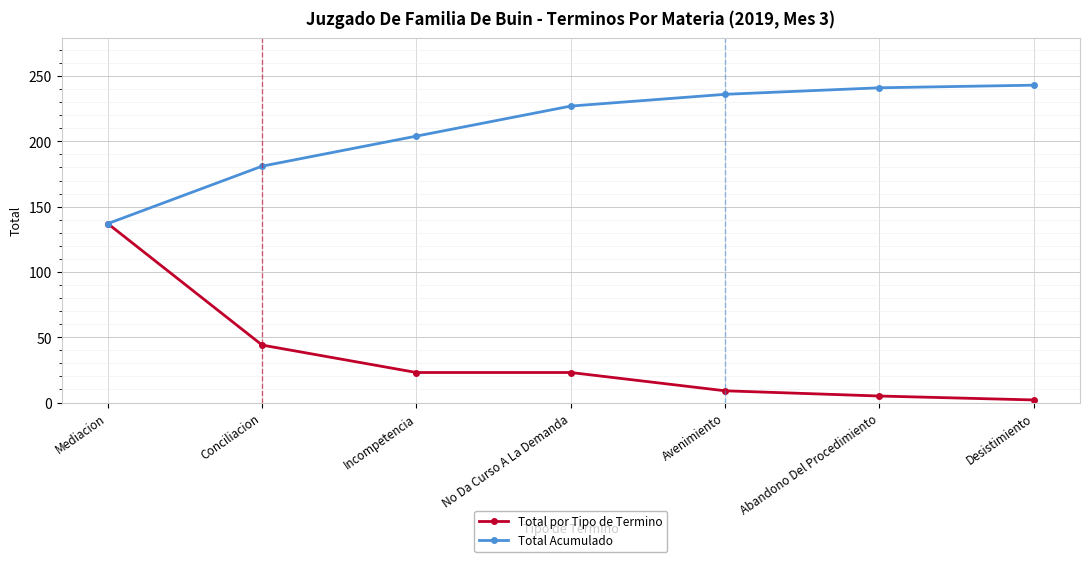

Reading left to right, list all the values displayed in this chart.

Total por Tipo de Termino: Mediacion=137	Conciliacion=44	Incompetencia=23	No Da Curso A La Demanda=23	Avenimiento=9	Abandono Del Procedimiento=5	Desistimiento=2
Total Acumulado: Mediacion=137	Conciliacion=181	Incompetencia=204	No Da Curso A La Demanda=227	Avenimiento=236	Abandono Del Procedimiento=241	Desistimiento=243